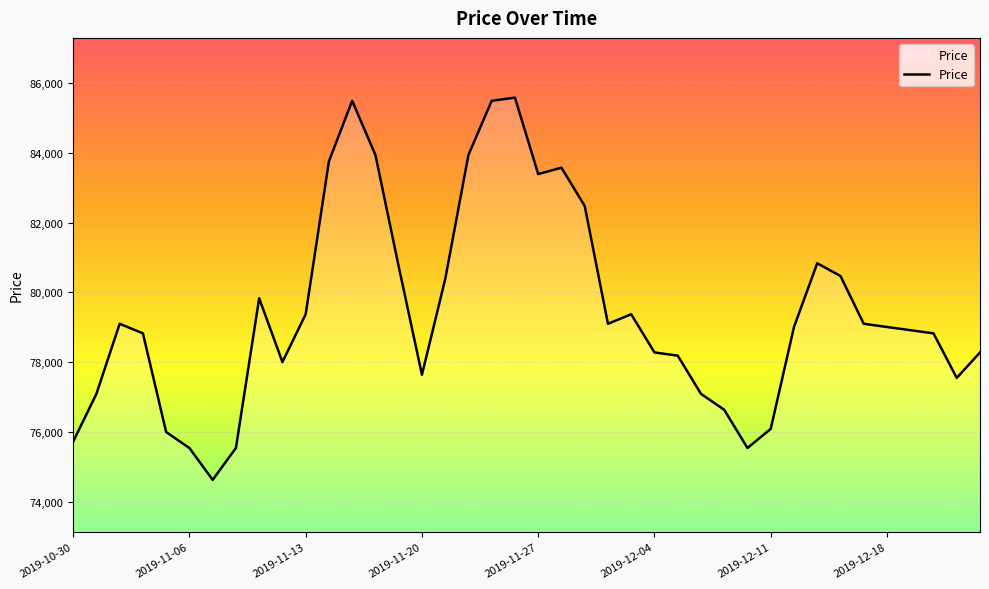

What is the difference between the maximum and minimum values?

10948